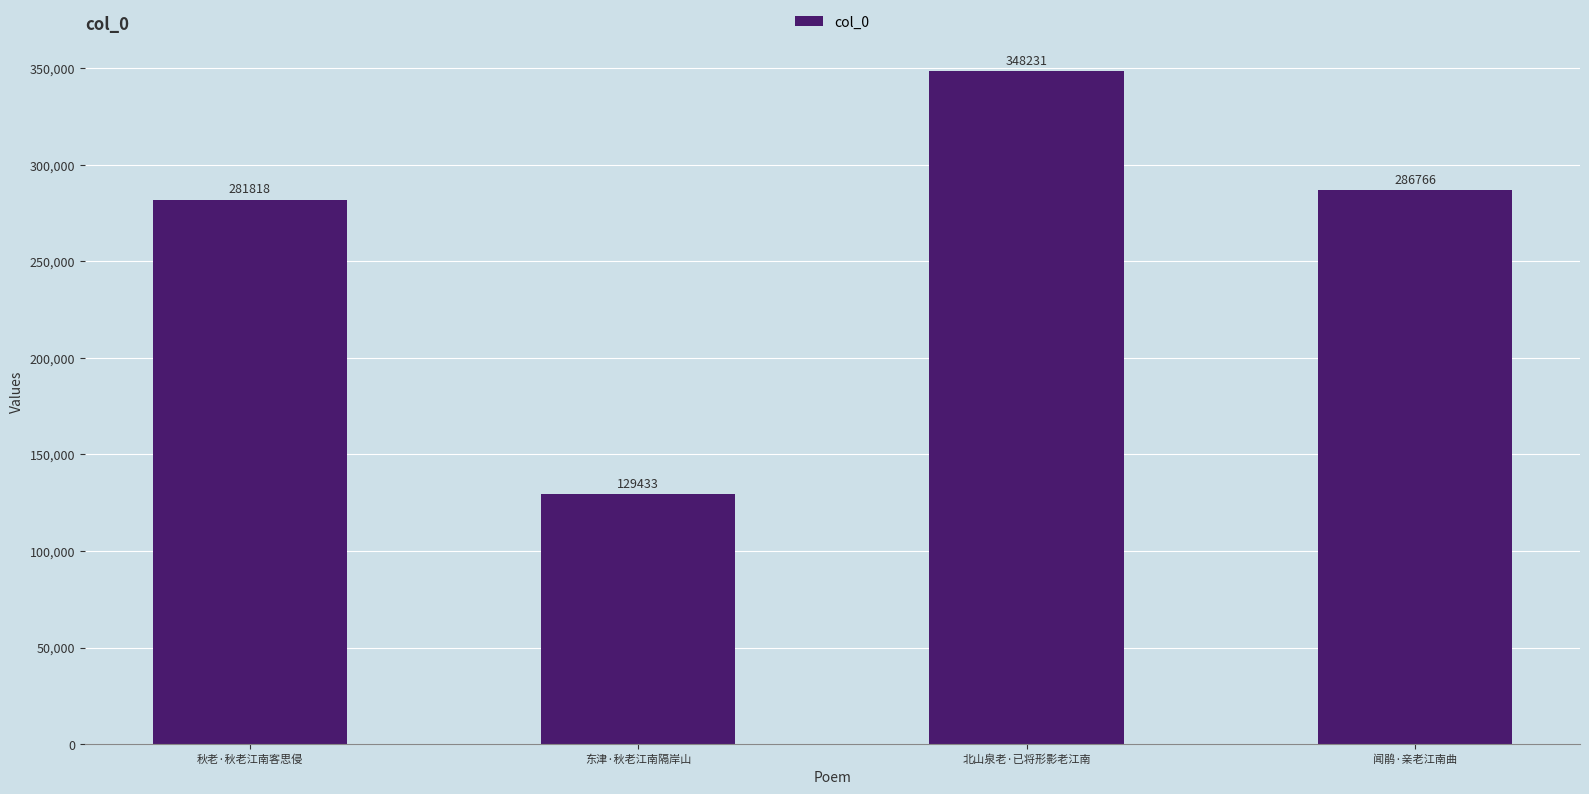

Which has a higher value, 东津·秋老江南隔岸山 or 北山泉老·已将形影老江南?

北山泉老·已将形影老江南